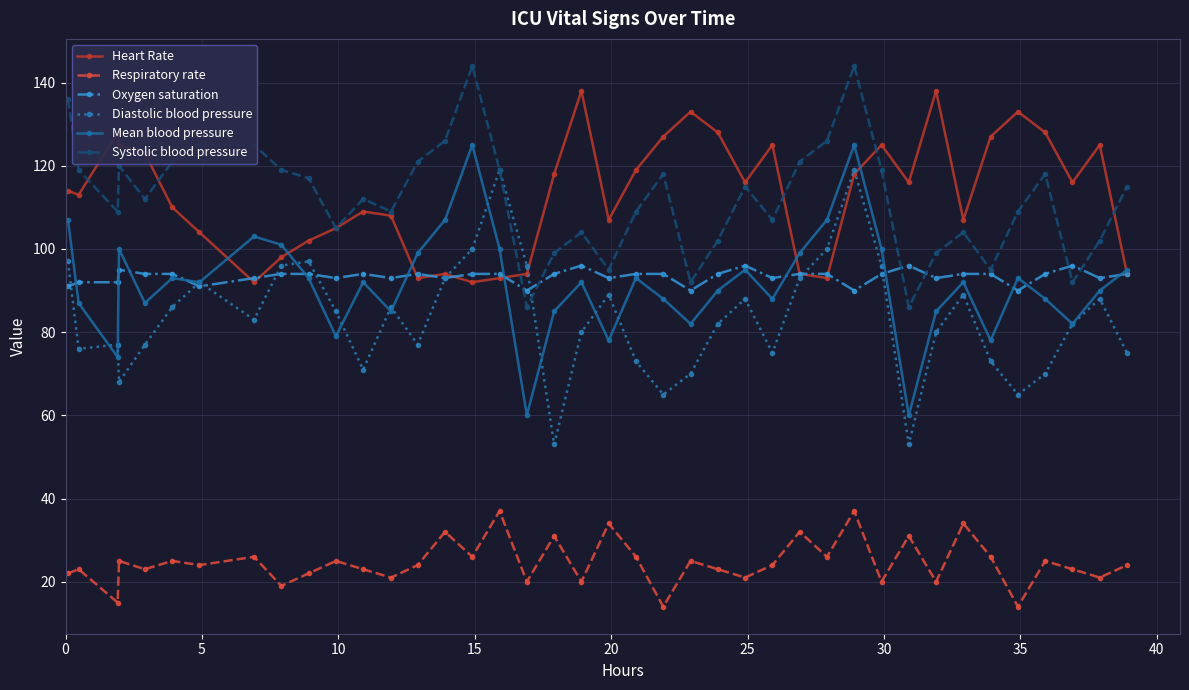

Does the chart have visible grid lines?

Yes